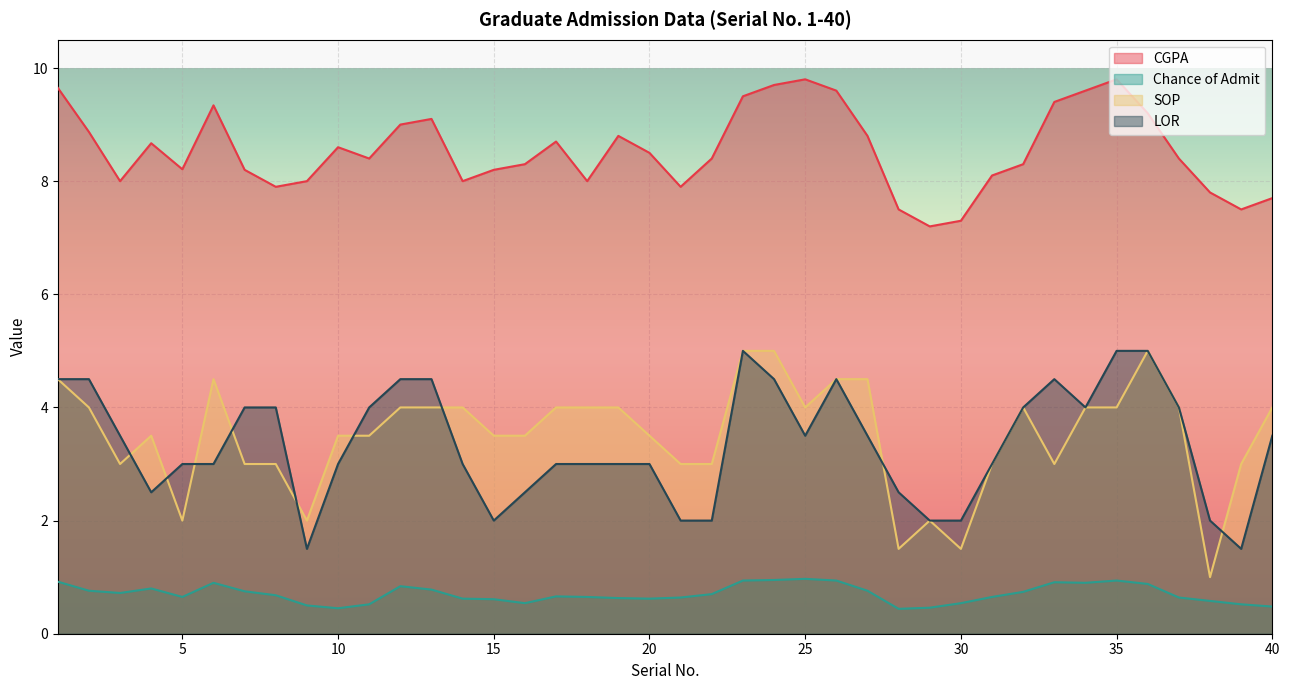

At which category does Chance of Admit reach its first local valley?

3